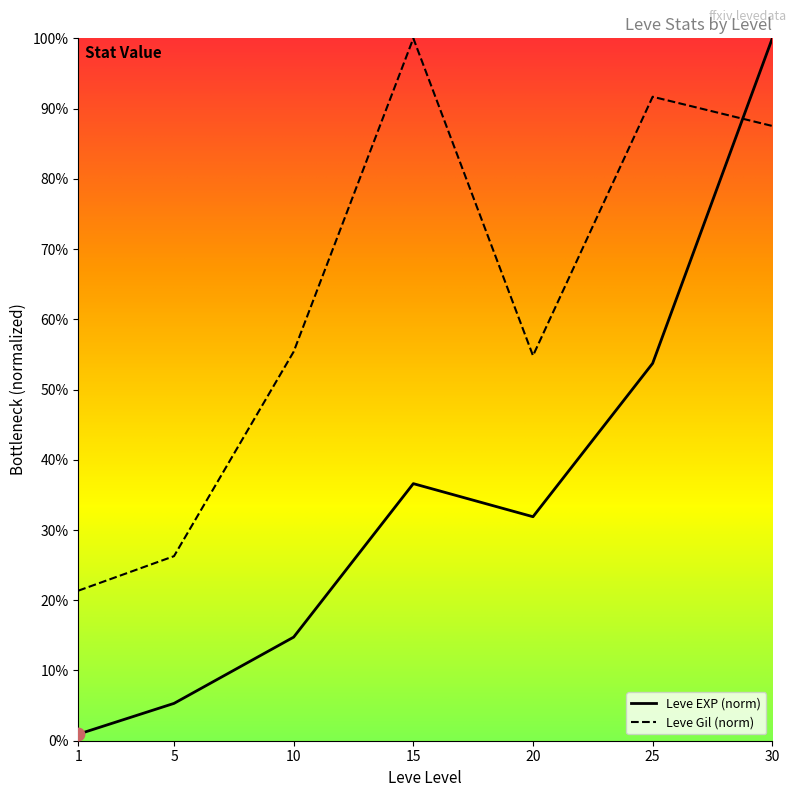

What are all the series names shown in the legend?

Leve EXP (norm), Leve Gil (norm)